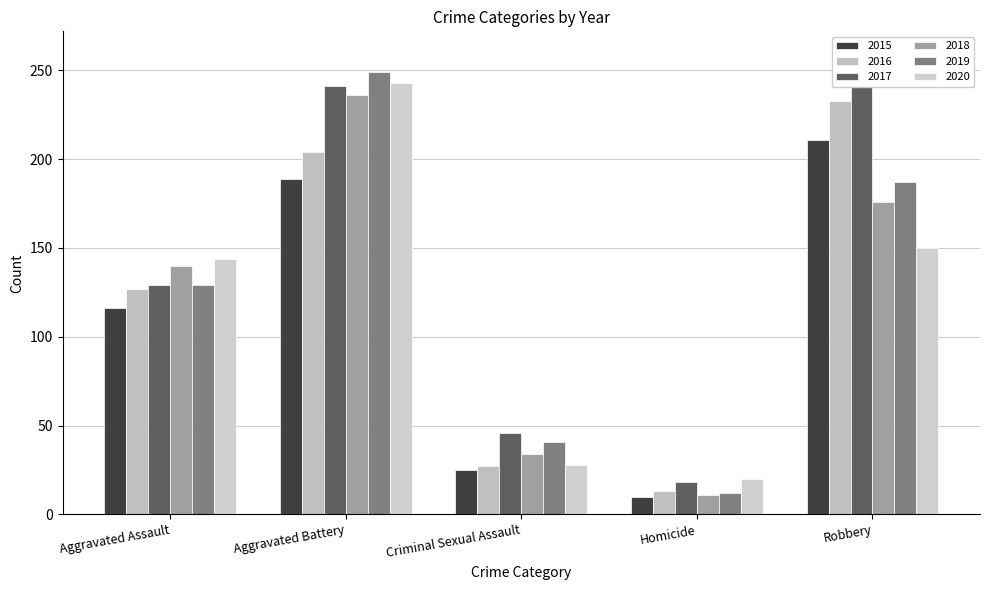

Where is 2019 nearest to the value 130?

Aggravated Assault